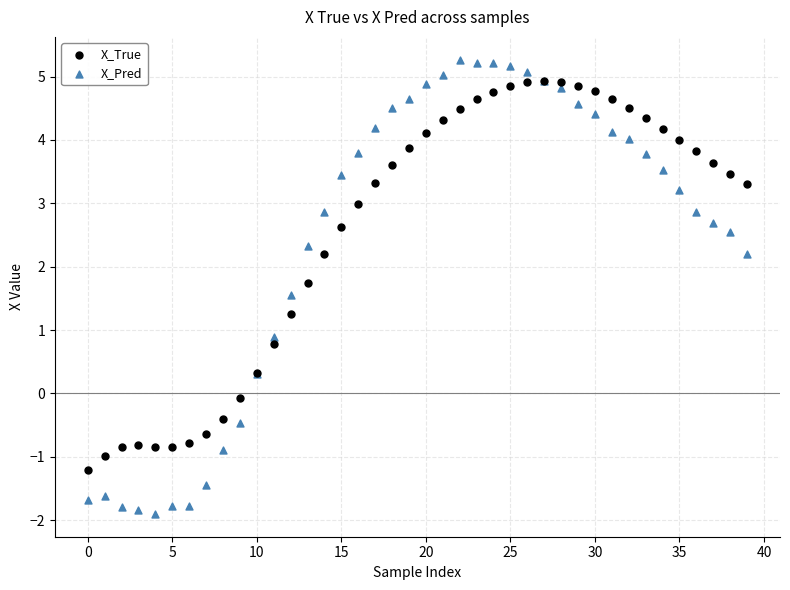

Which series contains the lowest Y value?

X_Pred